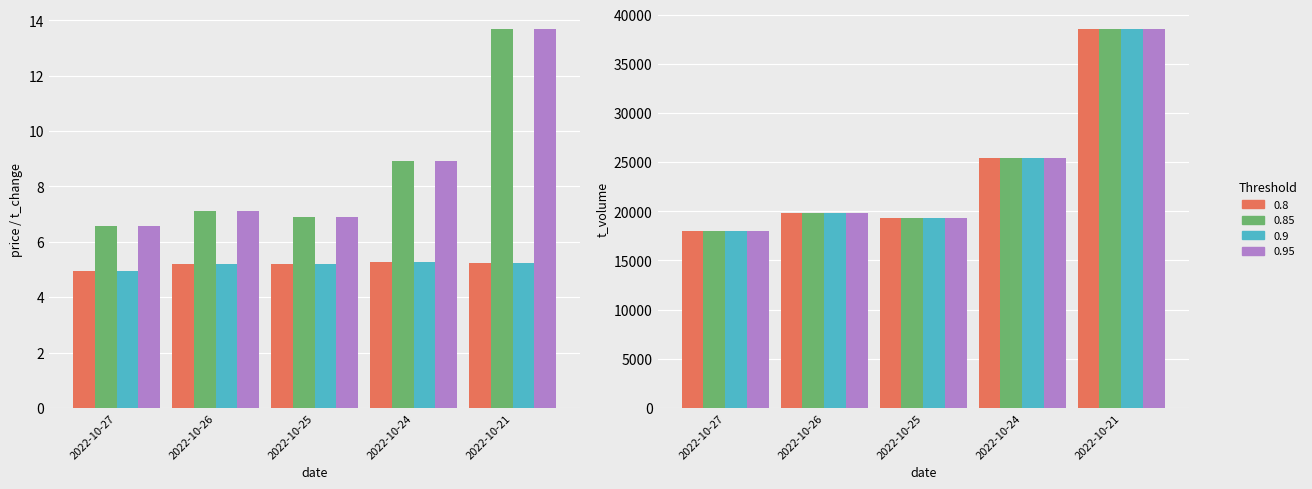

What is the total value across all series at 2022-10-26?

19855.3